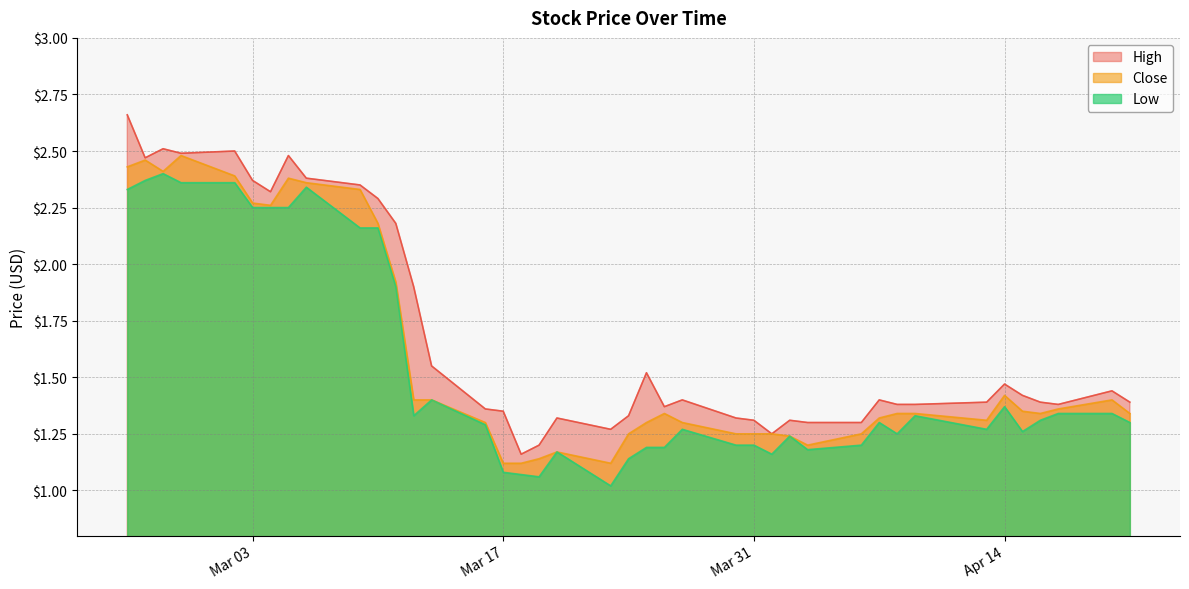

At 2020-03-24, list the series in order from largest to smallest.

High, Close, Low